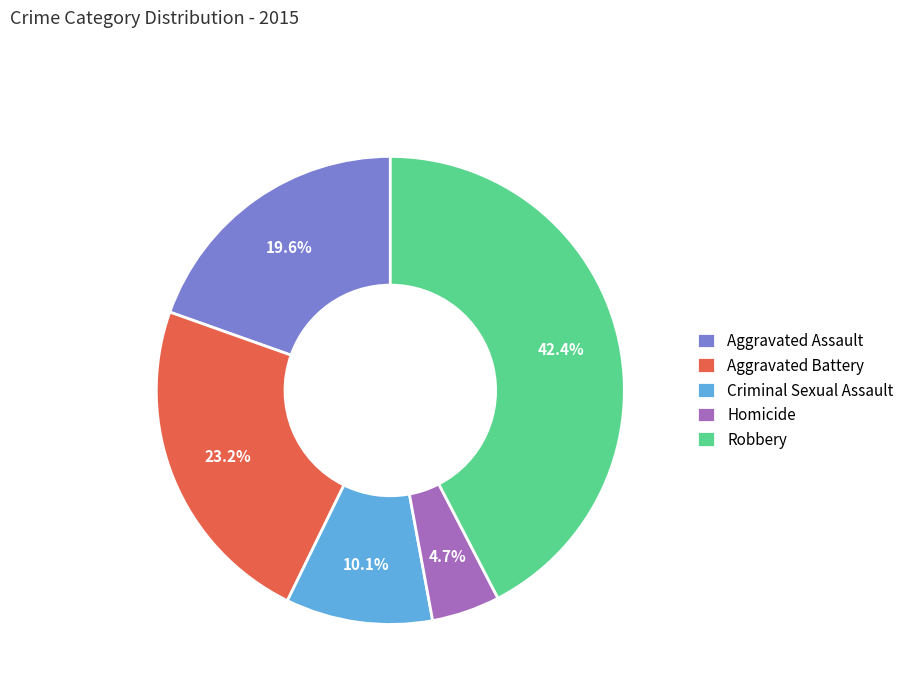

What is the largest slice in the pie chart?

Robbery